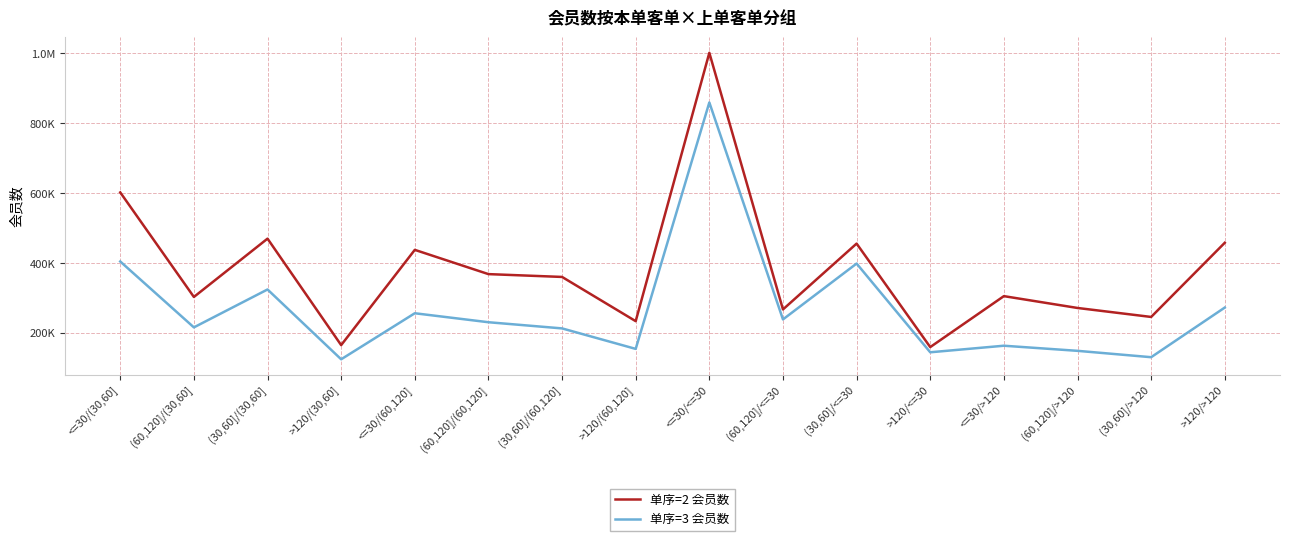

The value of 单序=3 会员数 at >120/>120 is 272759. True or false?

True